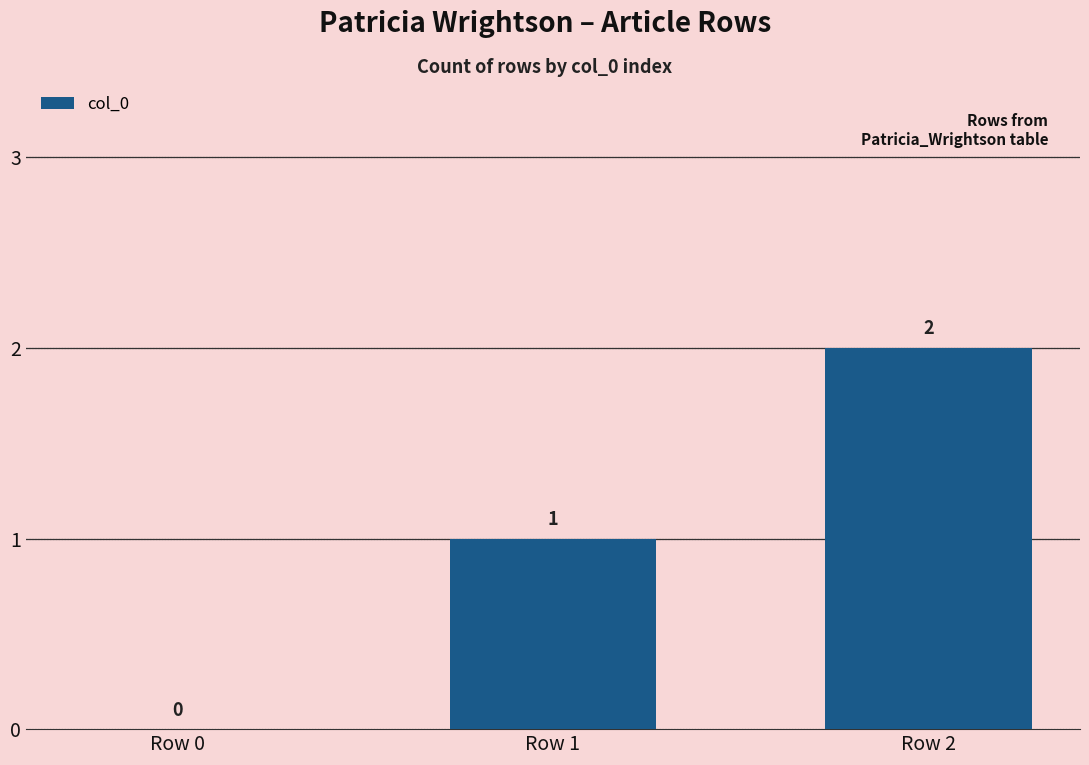

Reading left to right, extract all data points from this chart.

0	1	2